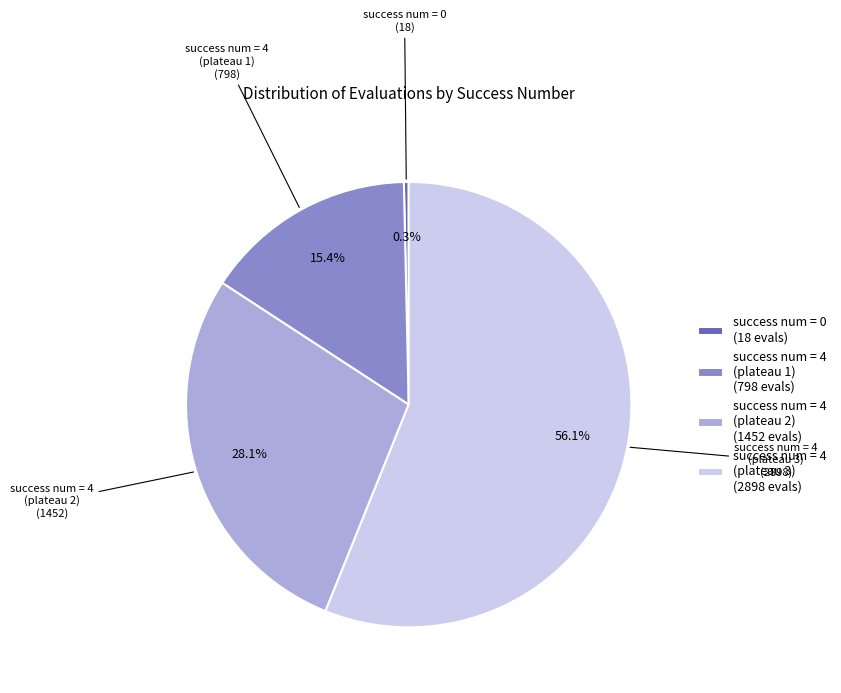

Count the number of slices in the pie.

4